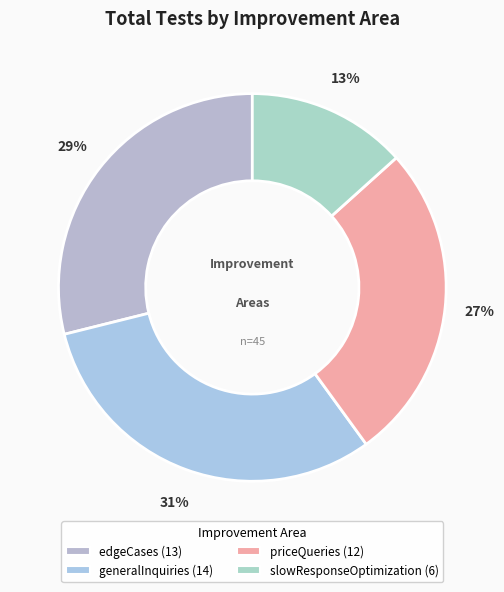

Is it true that edgeCases is 19% of the pie?

False